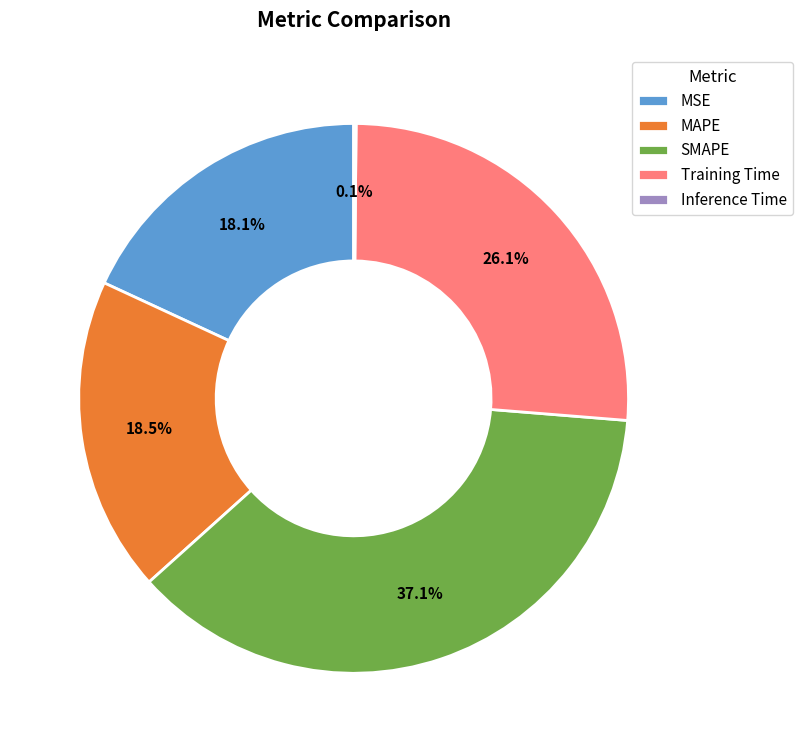

What is the ratio of the value at MAPE to the value at SMAPE?

0.5